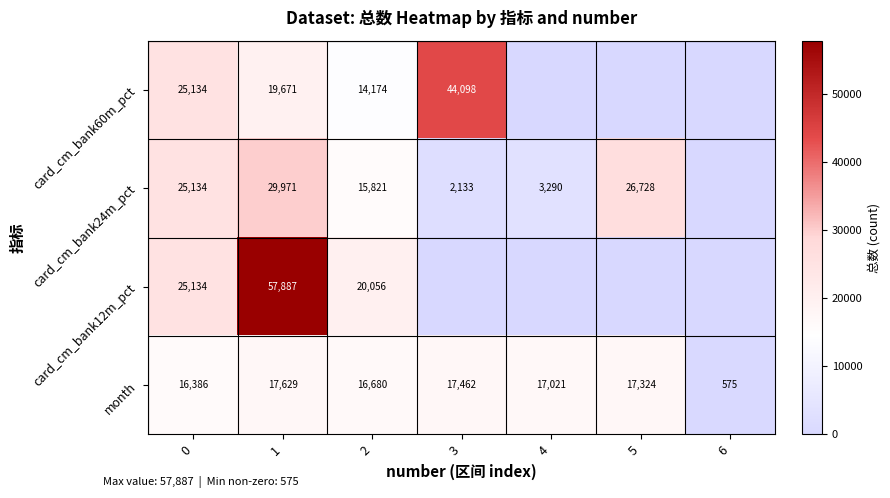

How many series are shown in this chart?

4